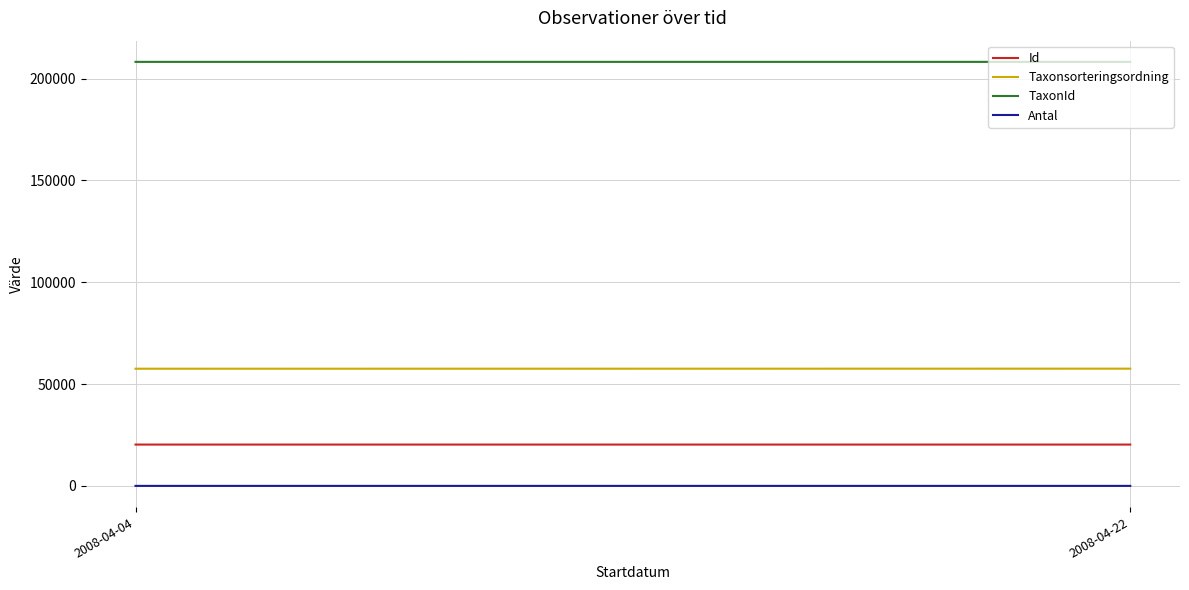

At which category is the sum across all series the highest?

2008-04-22